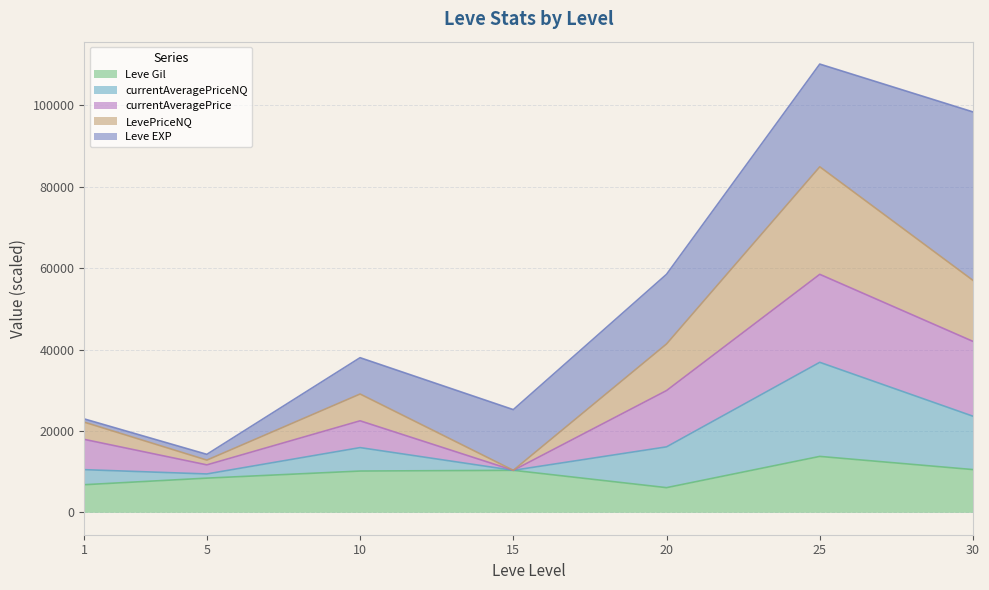

List the labels in order of Leve Gil value, smallest first.

20, 1, 5, 10, 15, 30, 25